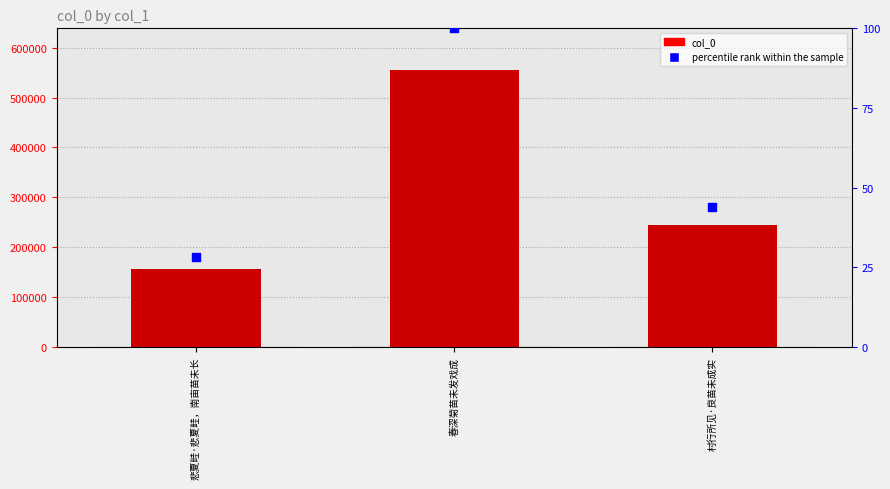

What is the total value across all series at 春深菊苗未发戏成?

555615.0